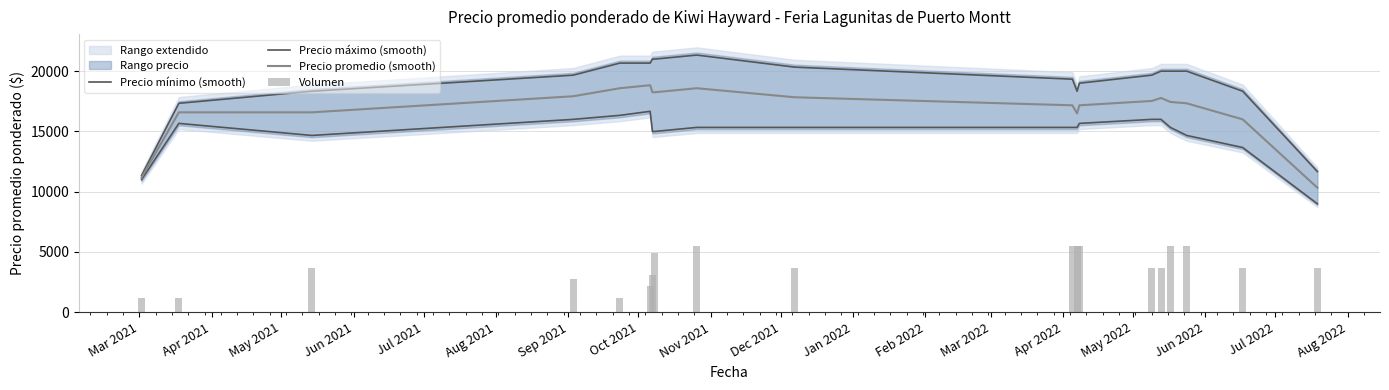

Read the Precio promedio (smooth) value at Apr 2021.

16583.3